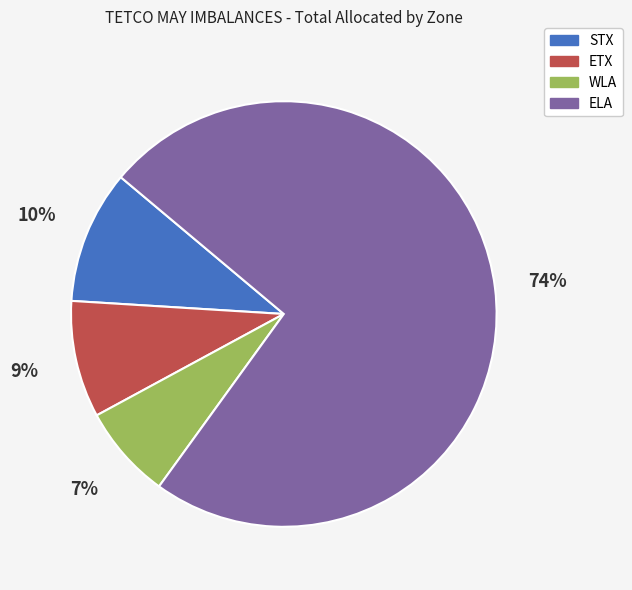

Which has a higher value, ETX or WLA?

ETX